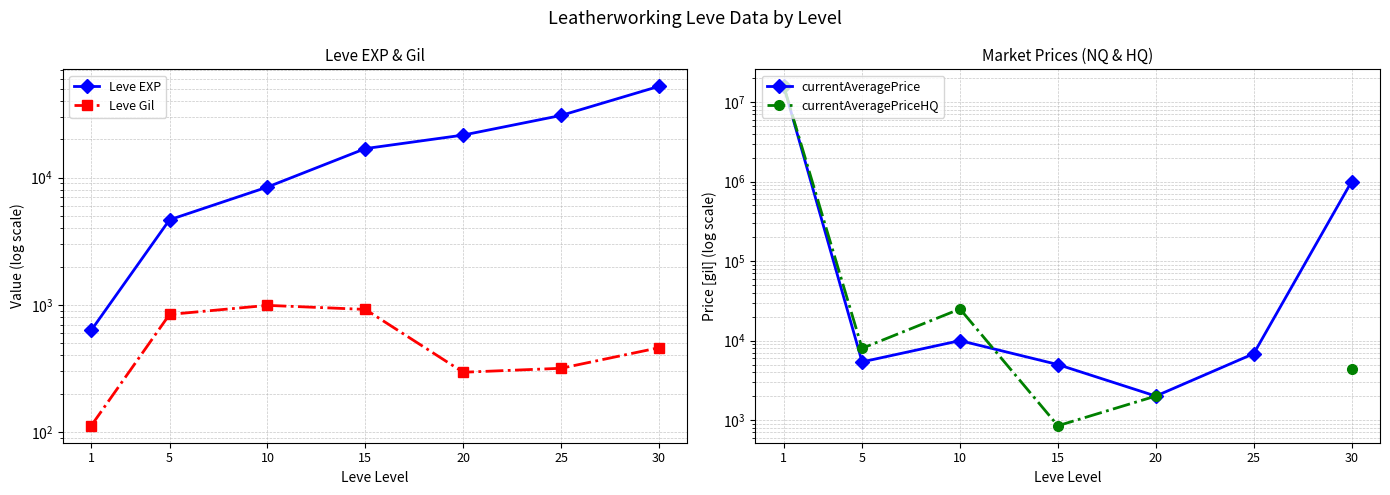

The value of Leve Gil at 30 is 460.0. True or false?

True